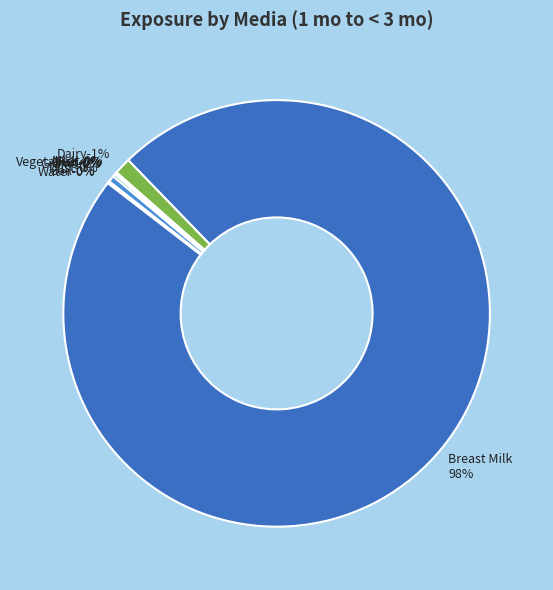

Count the number of slices in the pie.

10